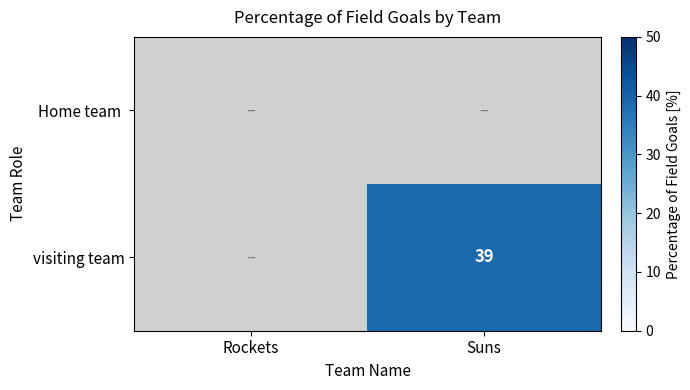

At which category is the sum across all series the highest?

Suns